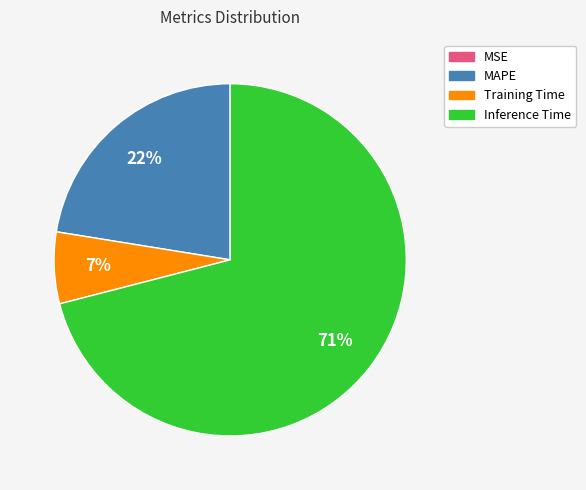

Is there a majority slice in this chart?

Yes